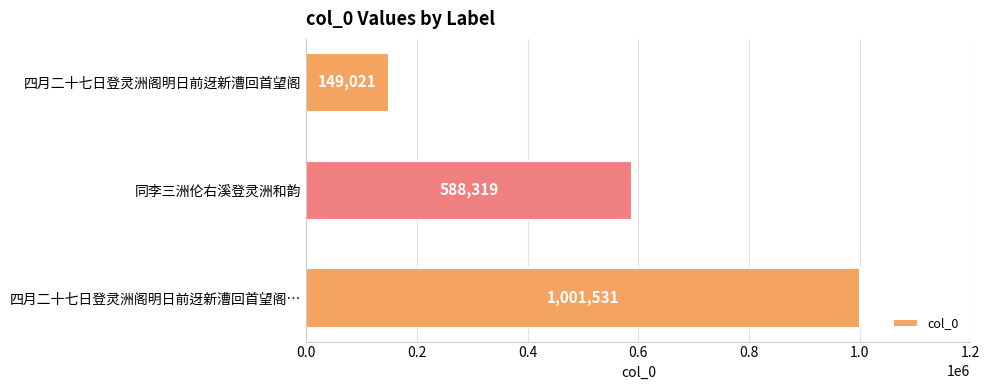

At which label is the value closest to 575276?

同李三洲伦右溪登灵洲和韵